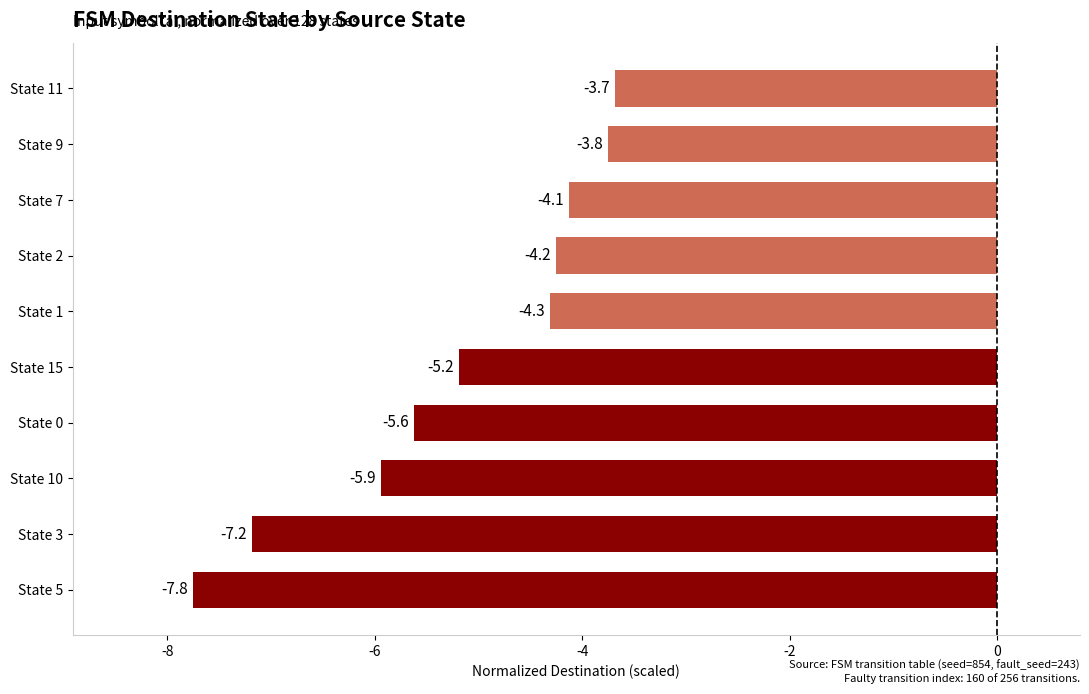

The value at State 2 is -4.2. True or false?

True